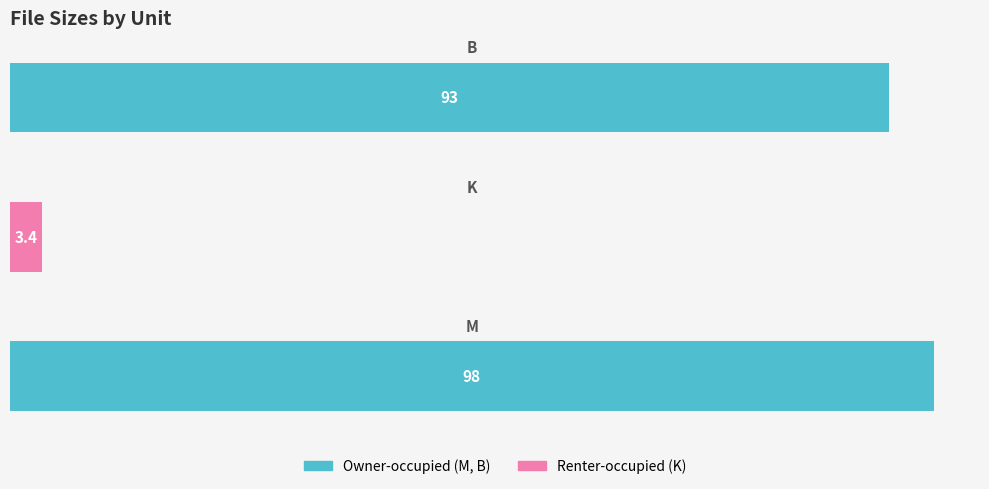

What is the maximum value shown in the chart?

97.7